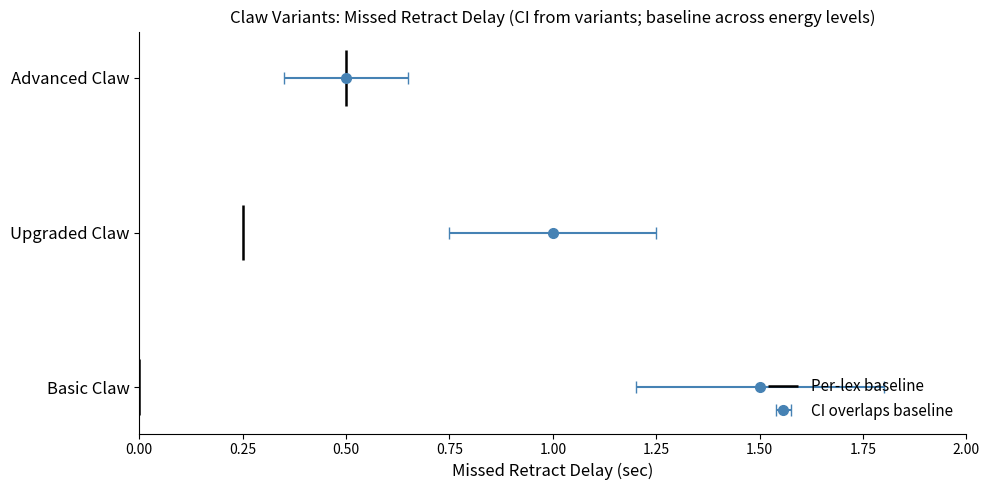

The chart shows a value of 0.1 at 0.00. True or false?

False